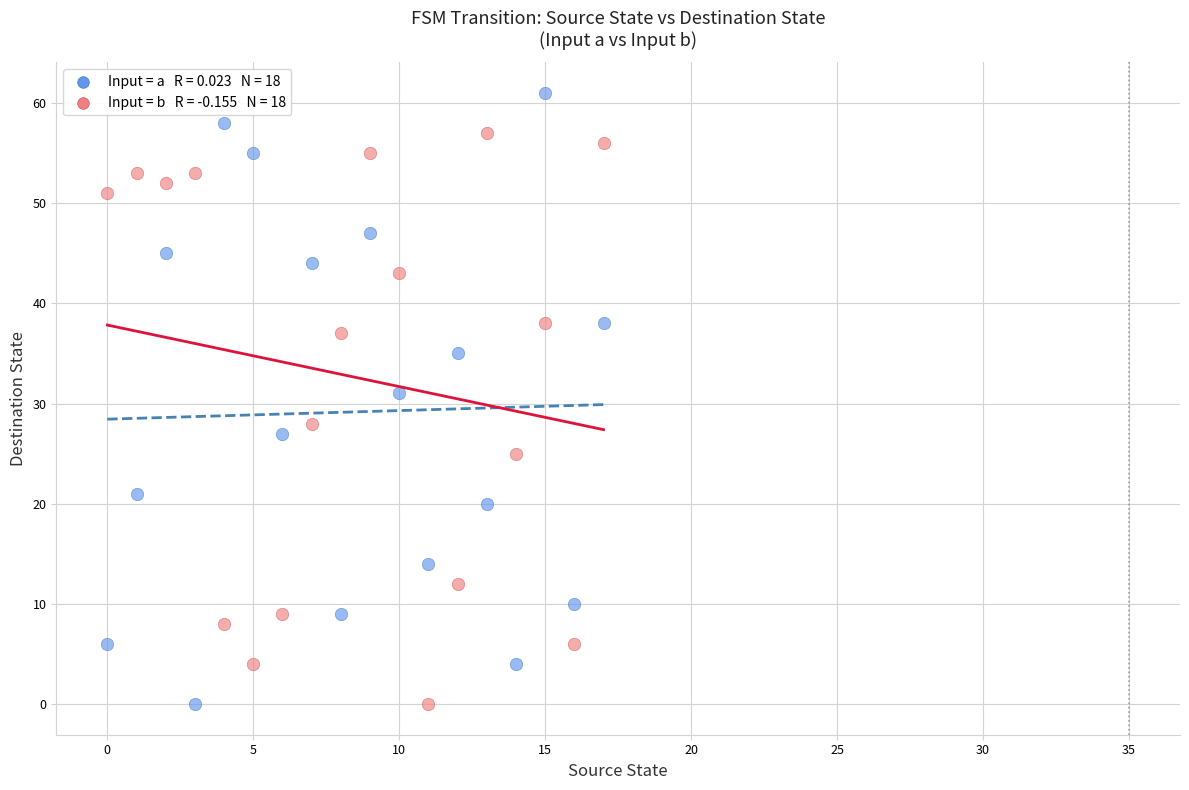

Across all series, what Y value is closest to 30?

31